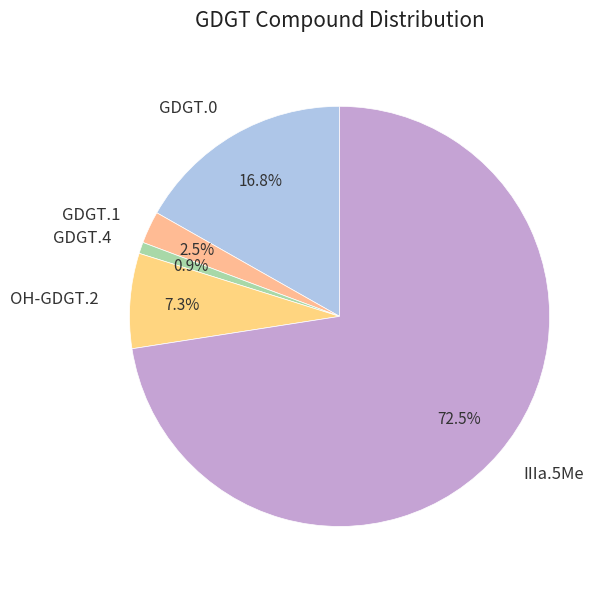

Rank the categories by value from lowest to highest.

GDGT.4, GDGT.1, OH-GDGT.2, GDGT.0, IIIa.5Me